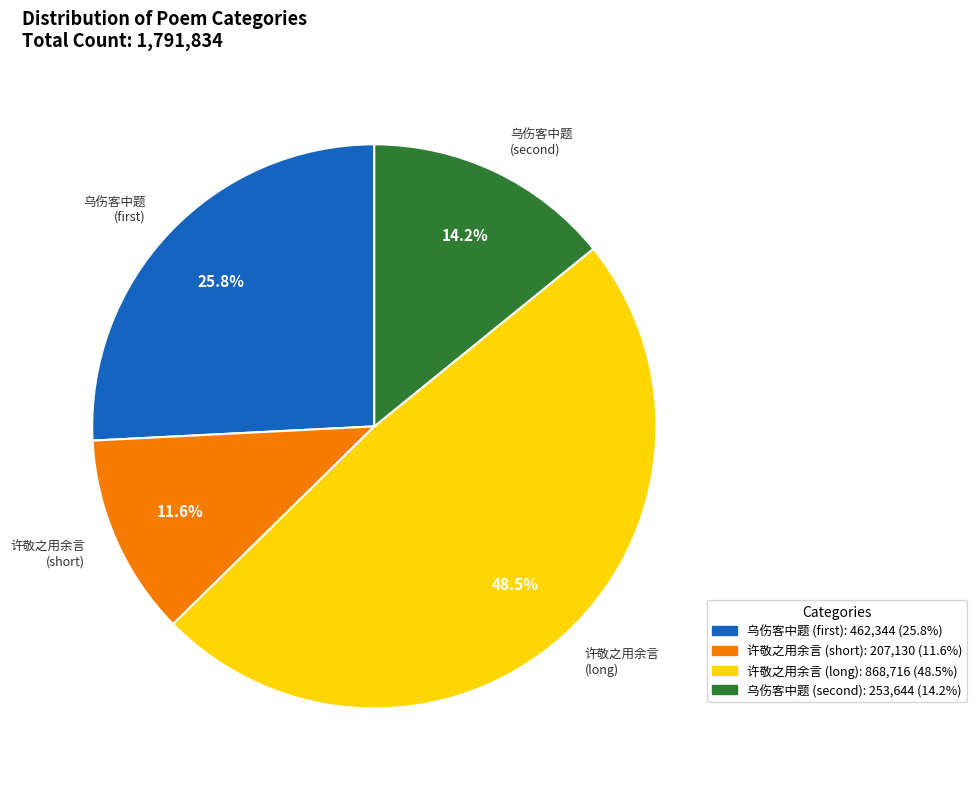

To the nearest percent, what is the difference between the largest and smallest slice percentages?

37%